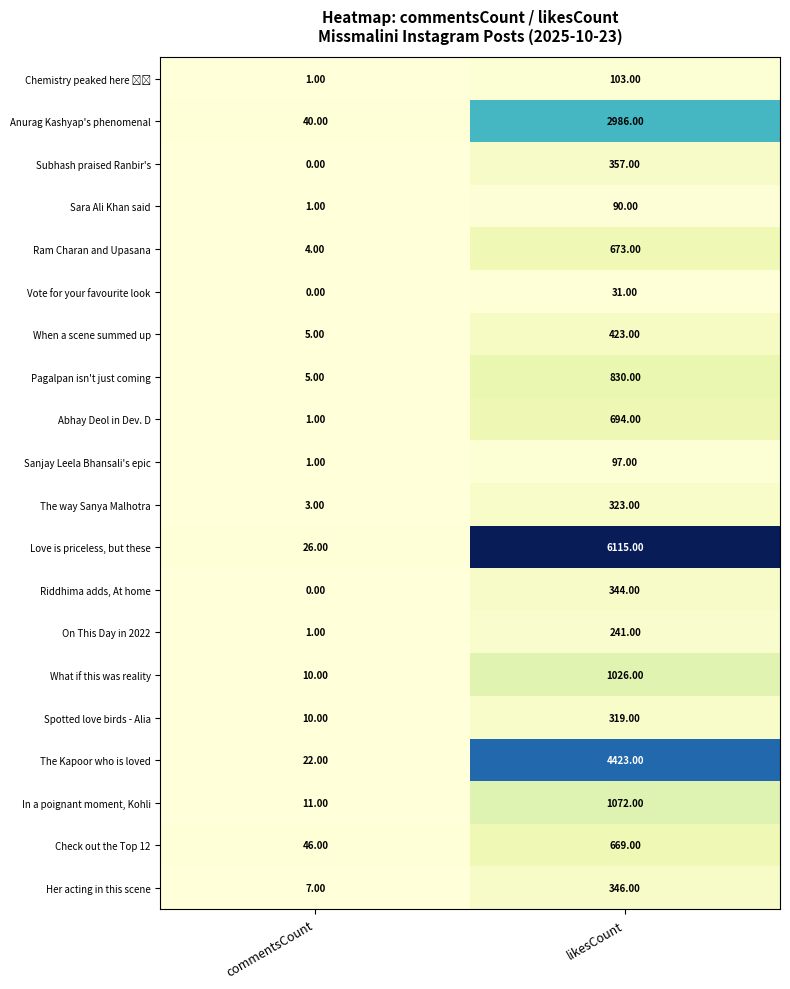

List the labels in order of What if this was reality value, smallest first.

commentsCount, likesCount